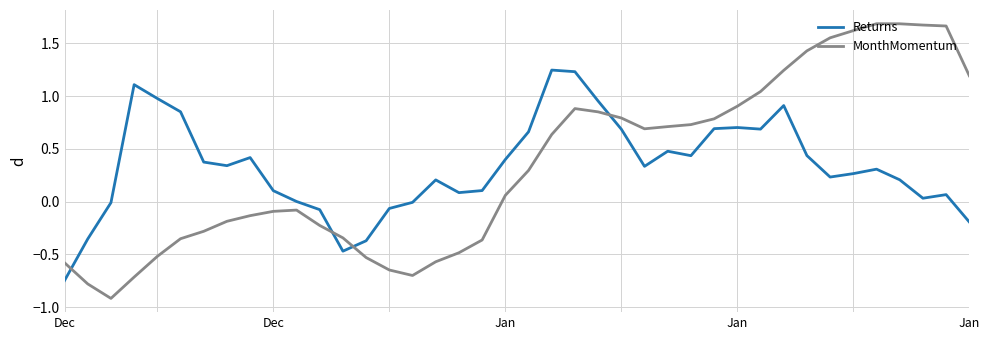

Which series has the widest spread of values?

MonthMomentum